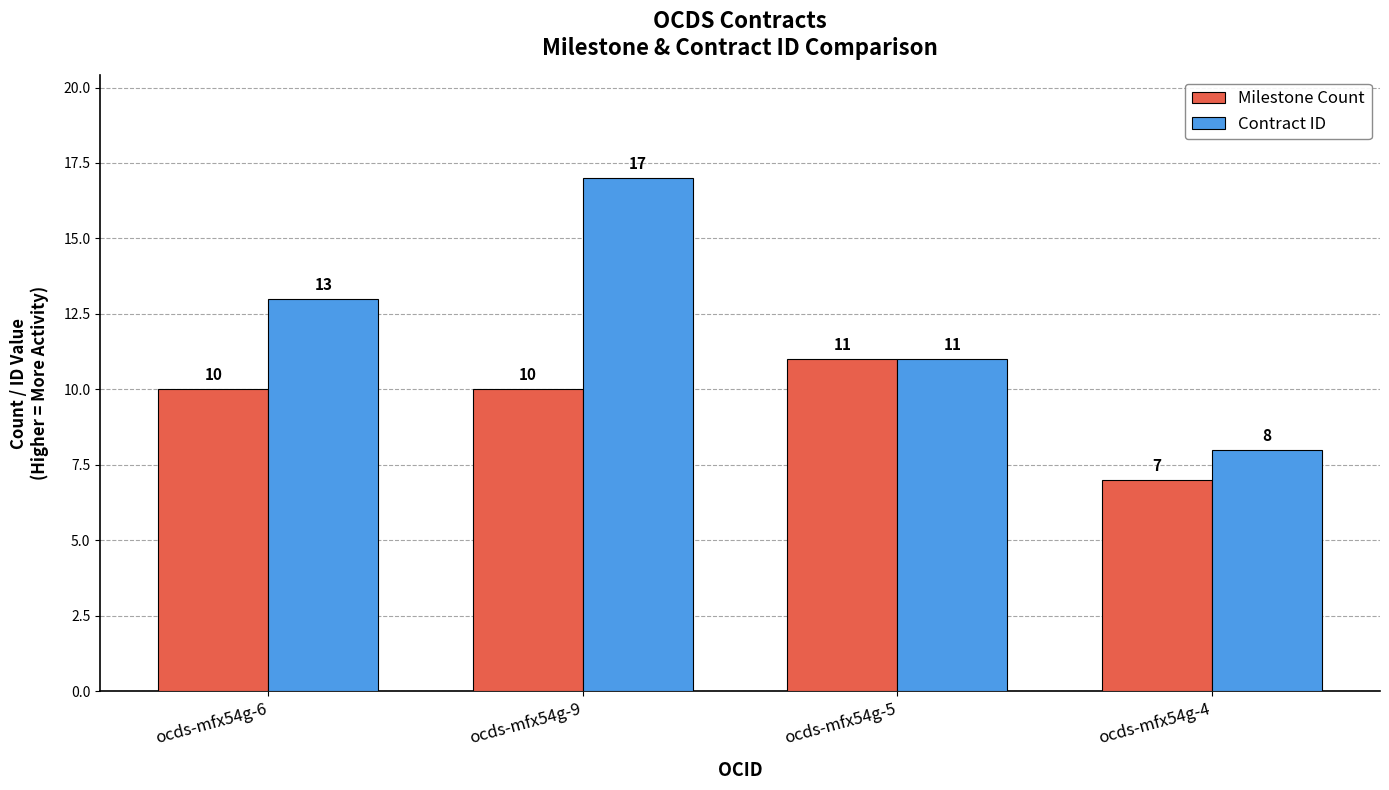

Which label corresponds to the smallest value in the chart?

ocds-mfx54g-4